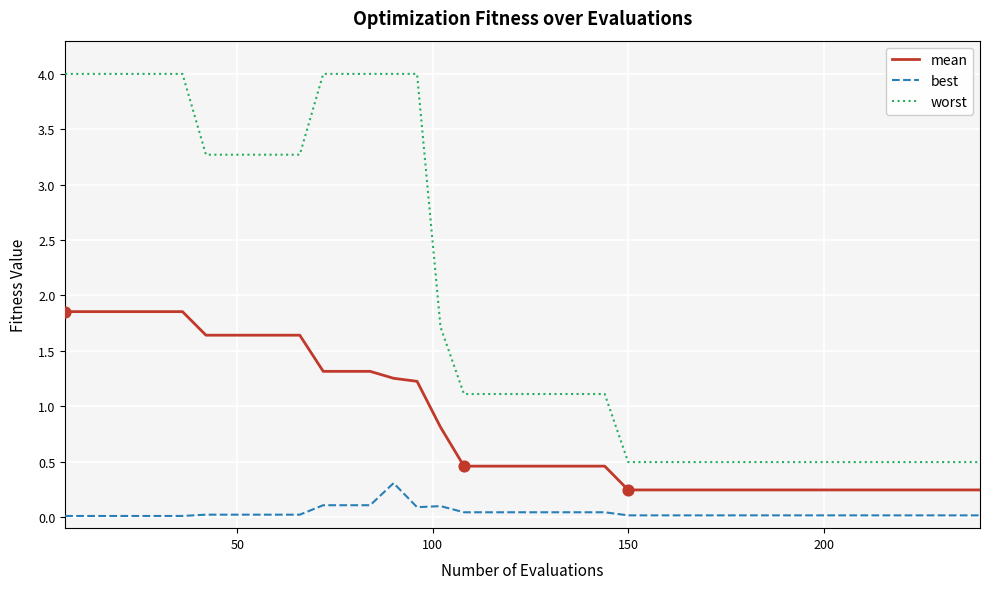

What are all the series names shown in the legend?

mean, best, worst